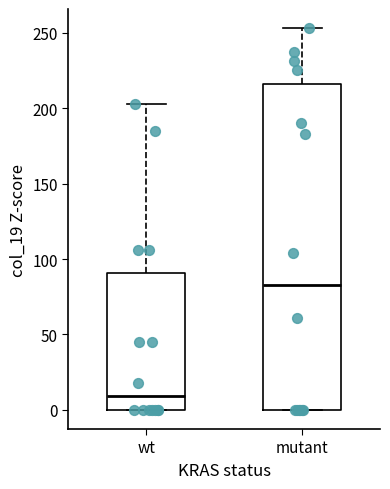

Comparing the boxes themselves (not the whiskers), which one is the tallest?

mutant